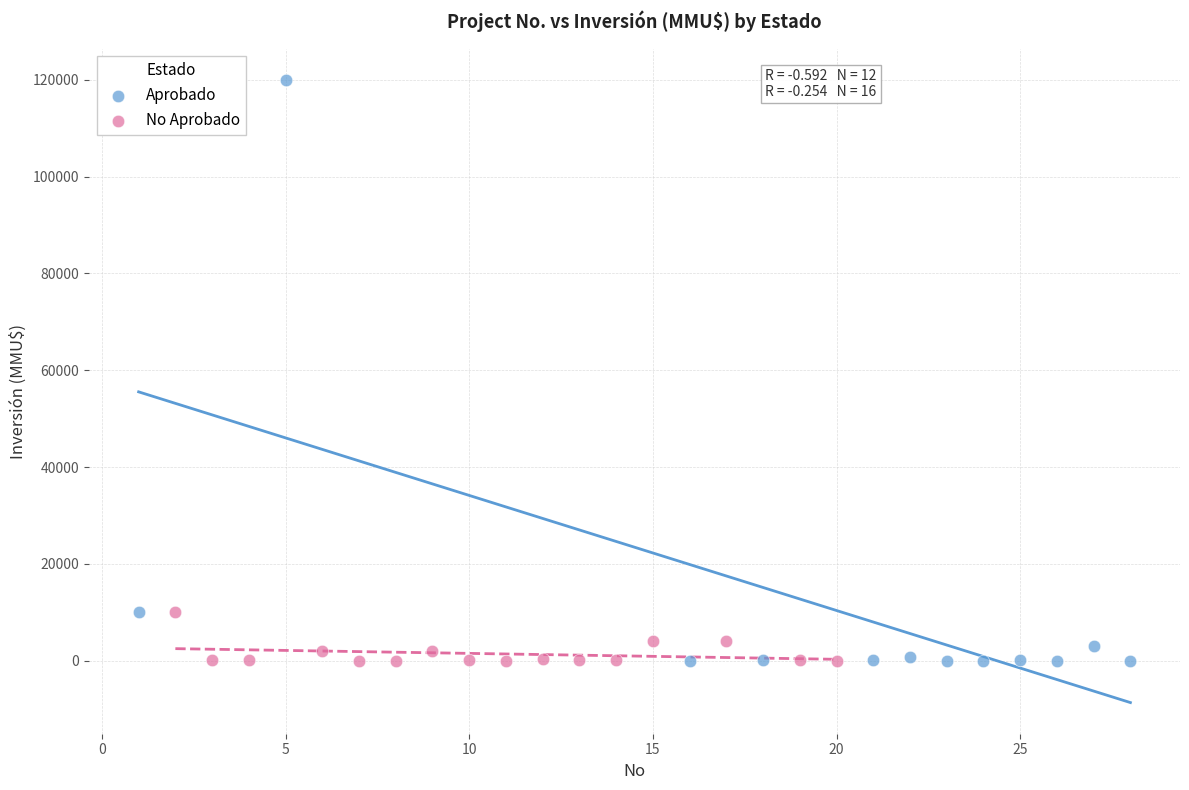

Which series has the largest Y range (max minus min)?

Aprobado